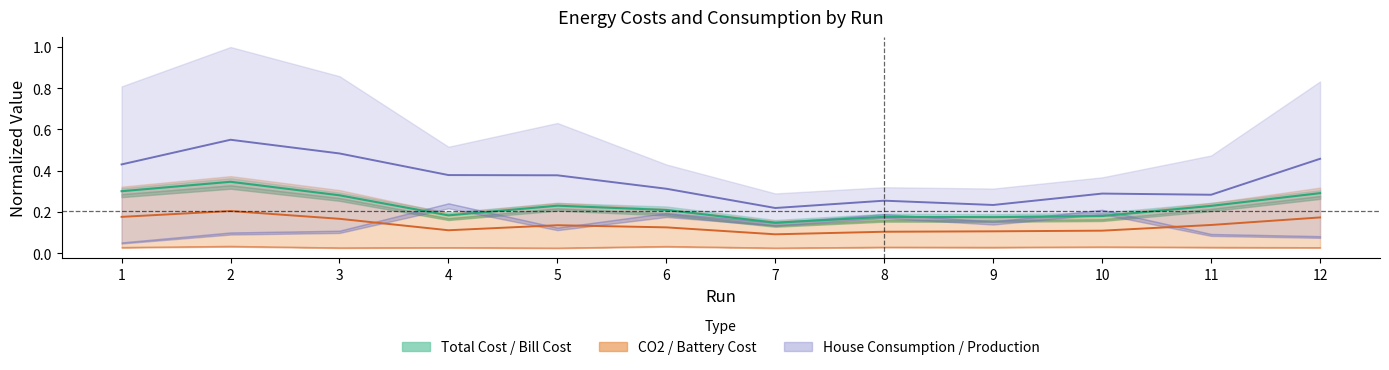

Count the Bill Cost values in the range 0 to 1.

12